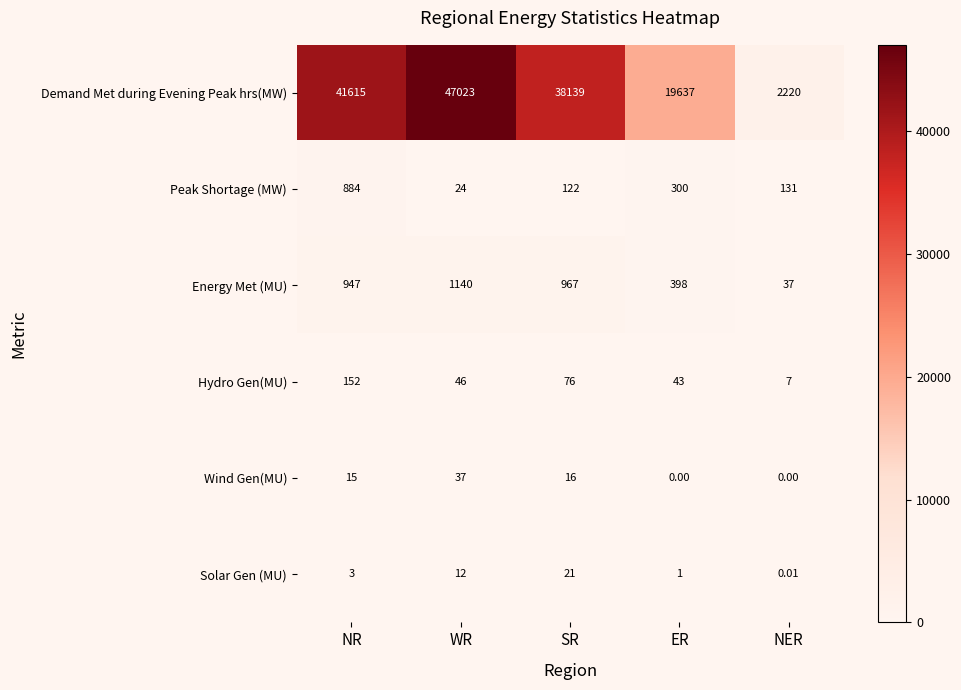

What is the spread (max minus min) of values at NER?

2220.0